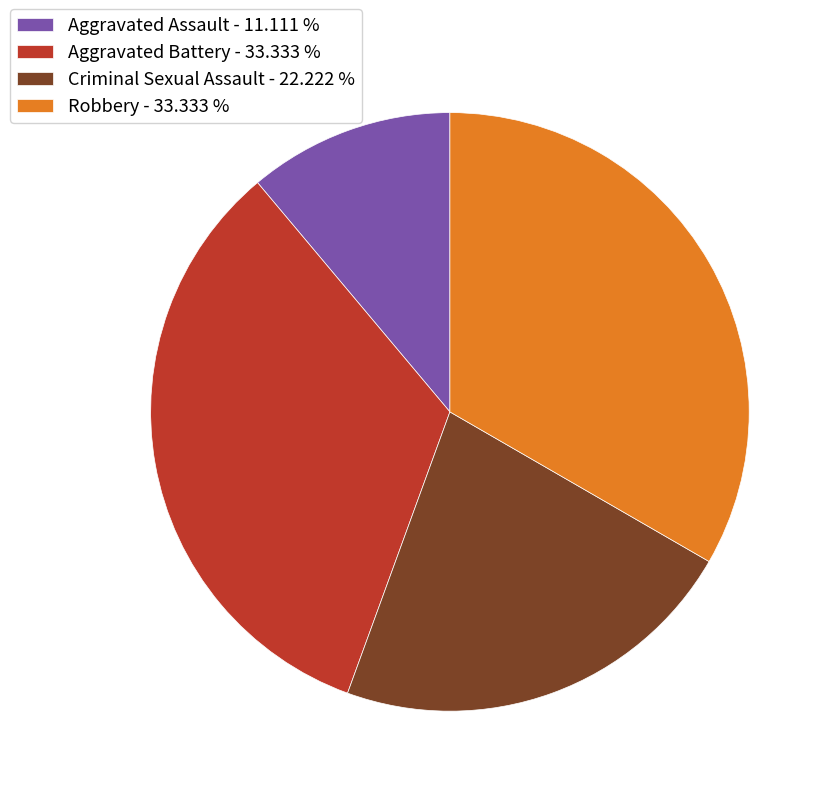

True or false: Aggravated Battery accounts for 23% of the total.

False